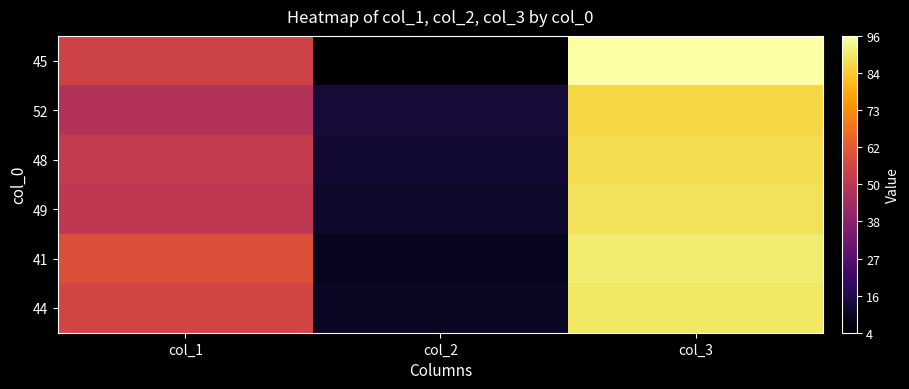

How many series are shown in this chart?

6